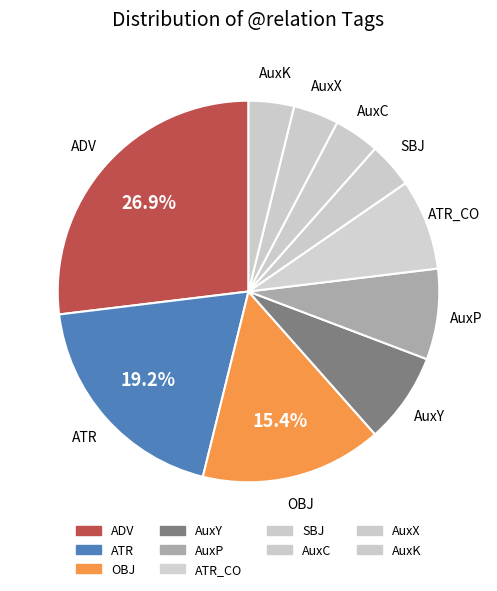

How many slices are in this pie chart?

10